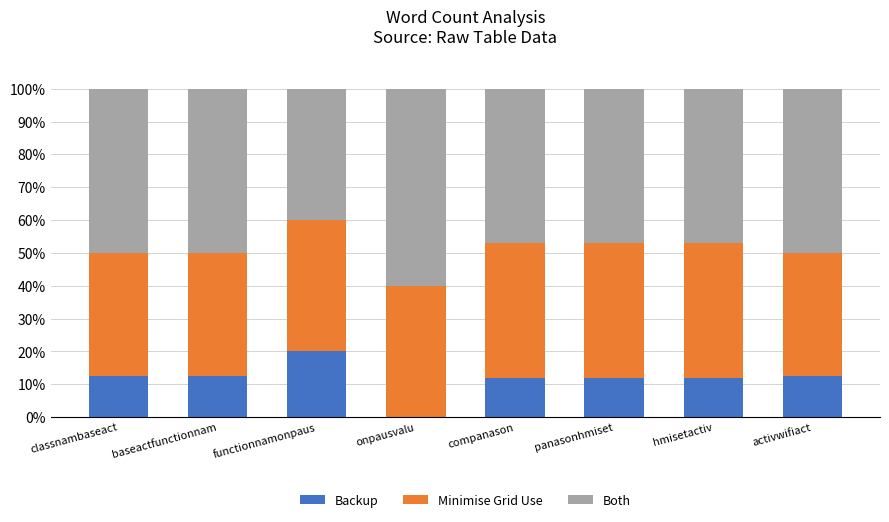

At which label does Backup reach its peak?

functionnamonpaus